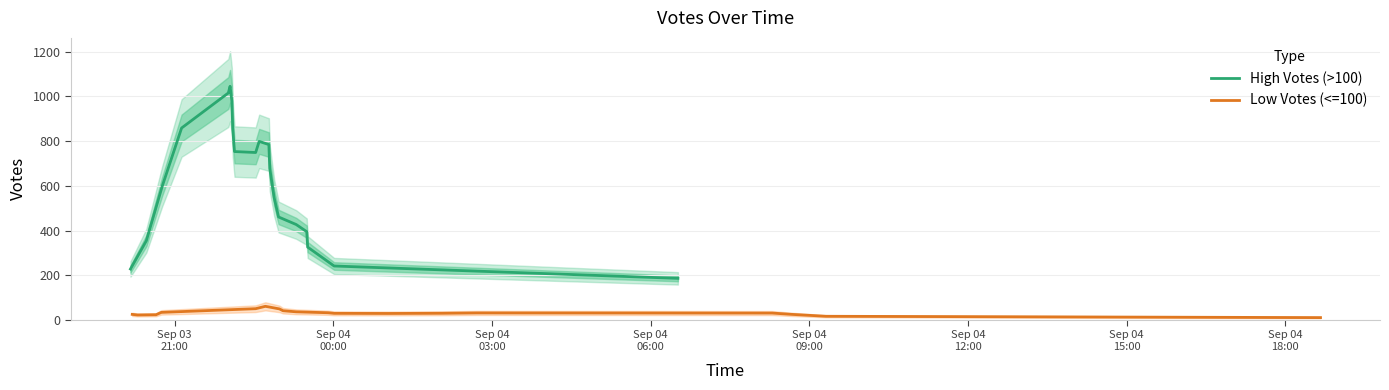

What is the value of the Low Votes (<=100) point at the 20th from the left?

10.2